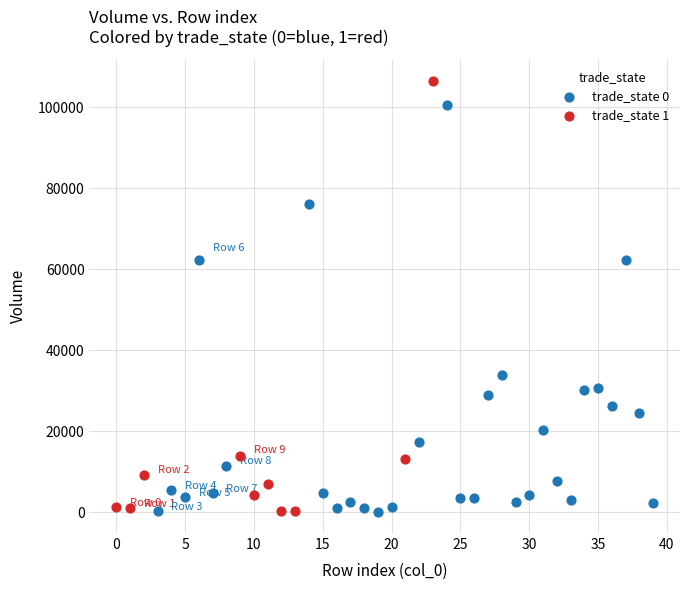

Which series has the largest Y range (max minus min)?

trade_state 1